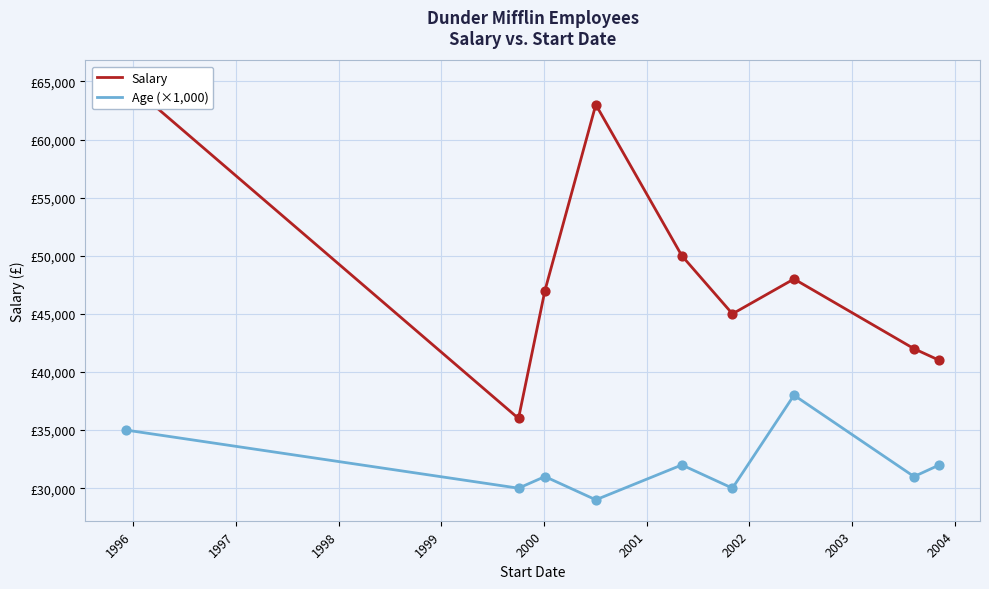

Is the value of Salary at 2001 greater than the value of Age (×1,000) at 1998?

Yes